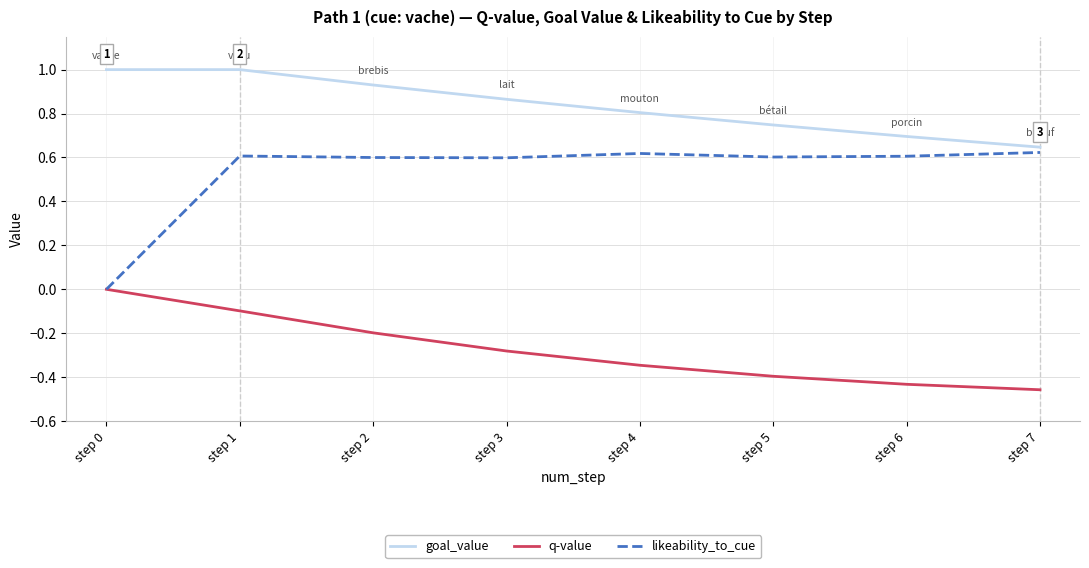

What is the greatest value displayed?

1.0